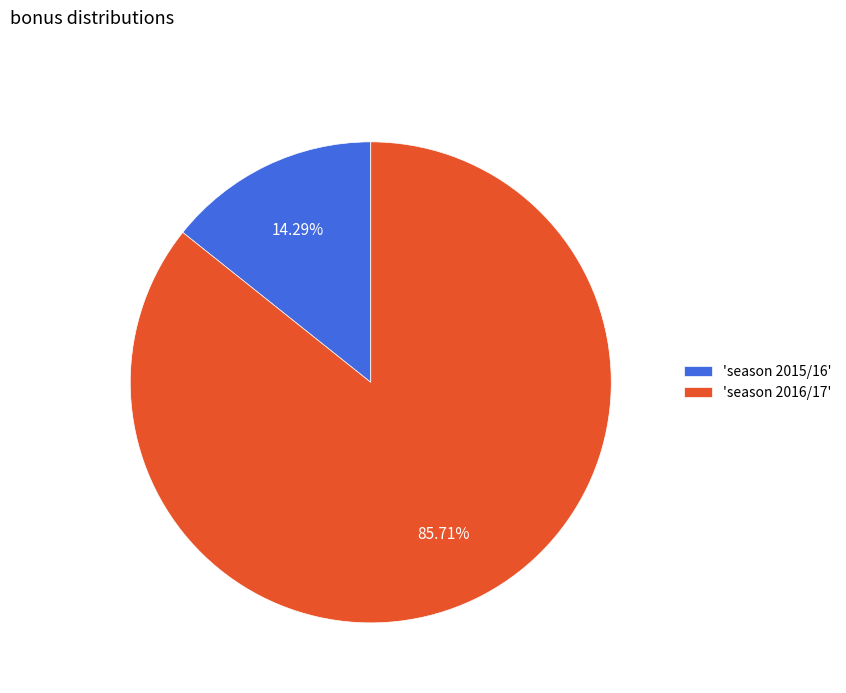

Do 'season 2016/17' and 'season 2015/16' together represent more than half of the pie?

Yes